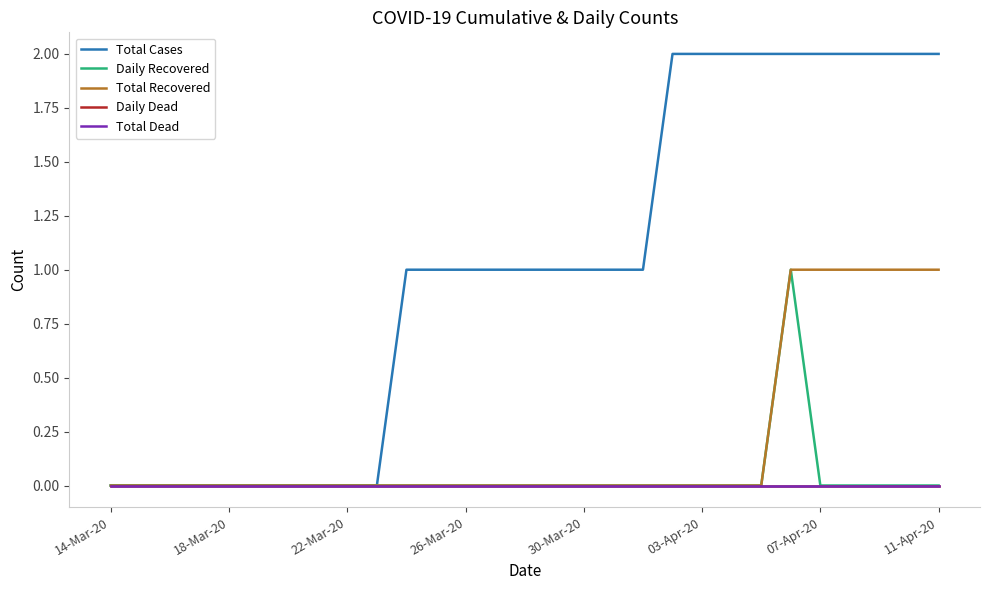

At which category does the chart reach its peak across all series?

19